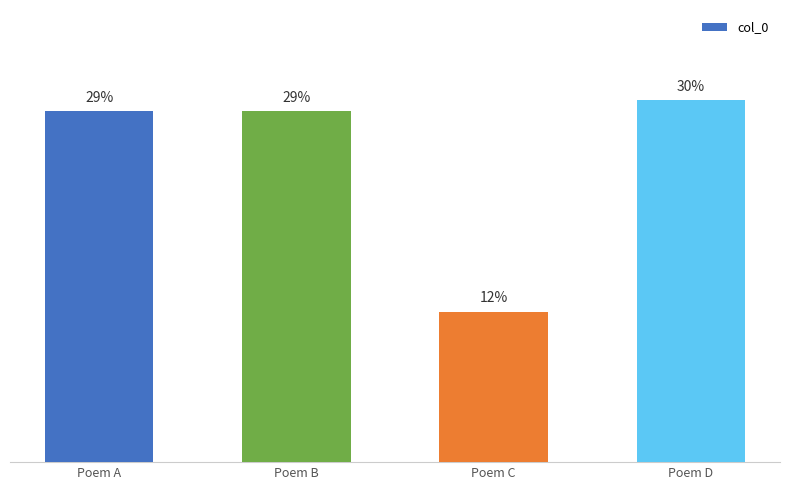

Which has a higher value, Poem C or Poem A?

Poem A